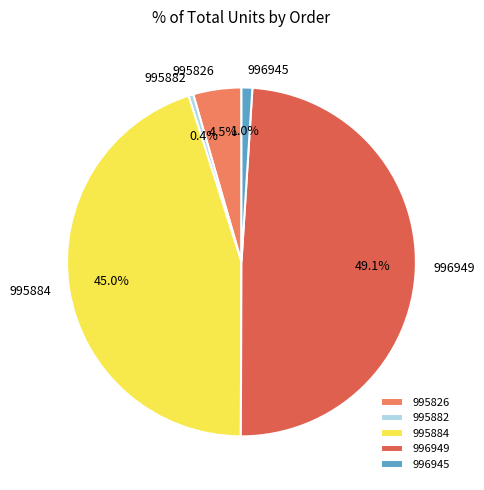

Between 995882 and 996945, which is larger?

996945